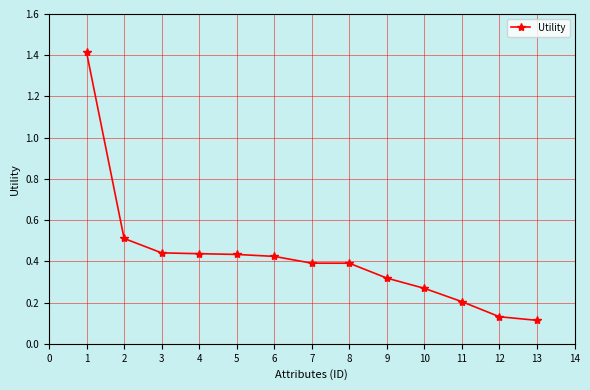

What is the sum of the values at 2 and 1?

1.9